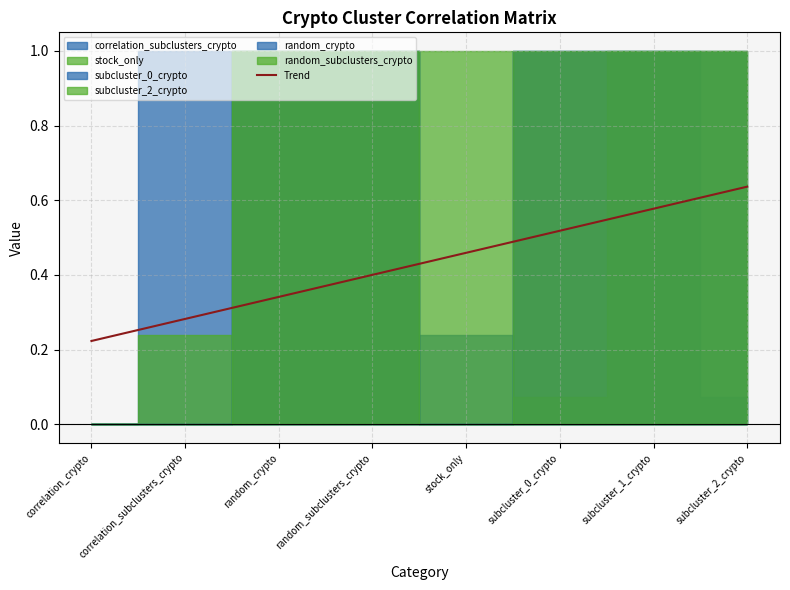

At which label is Trend closest to 0?

correlation_crypto